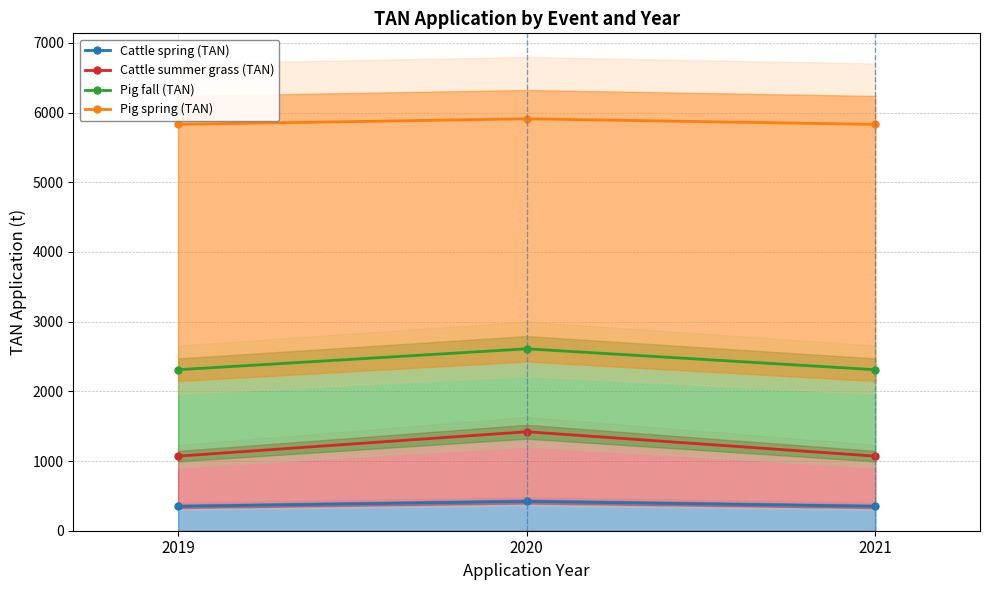

What is the total value across all series at 2021?

9560